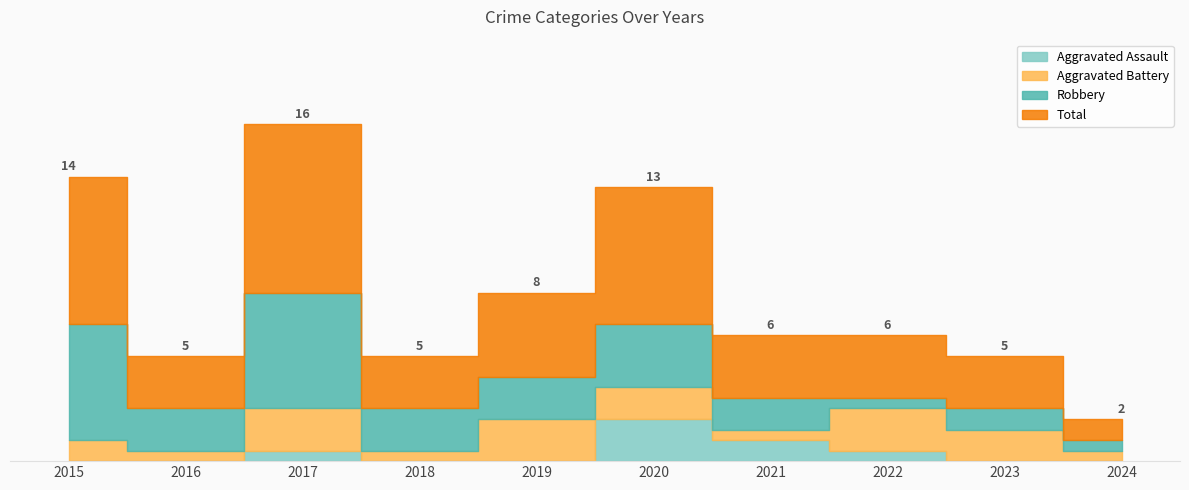

What is the sum of all Aggravated Battery values?

24